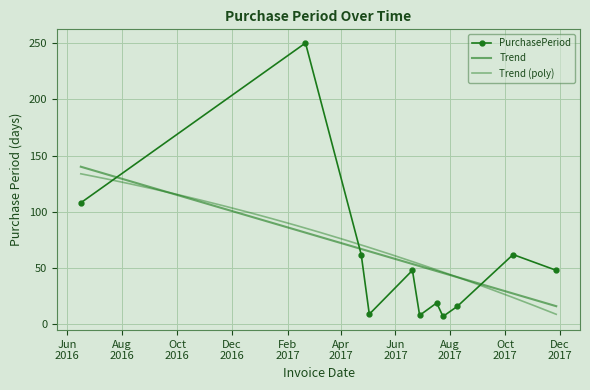

At which category does the data reach its first local peak?

2017-02-21